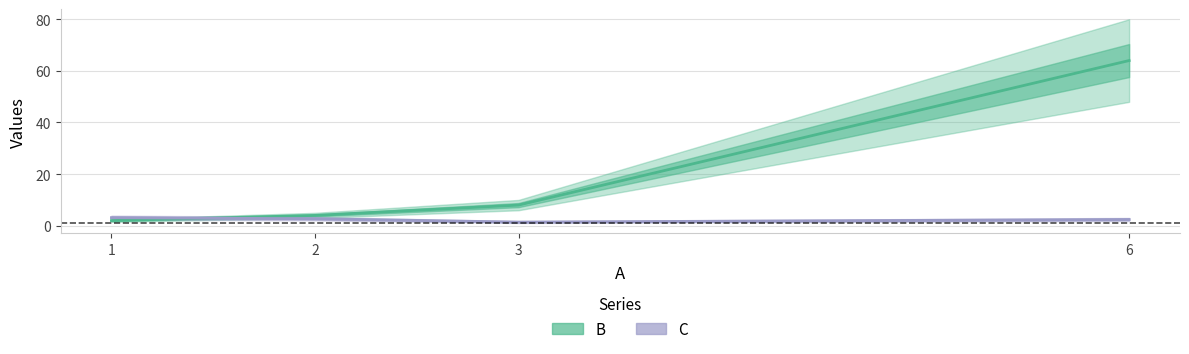

At which category does C reach its first local valley?

3